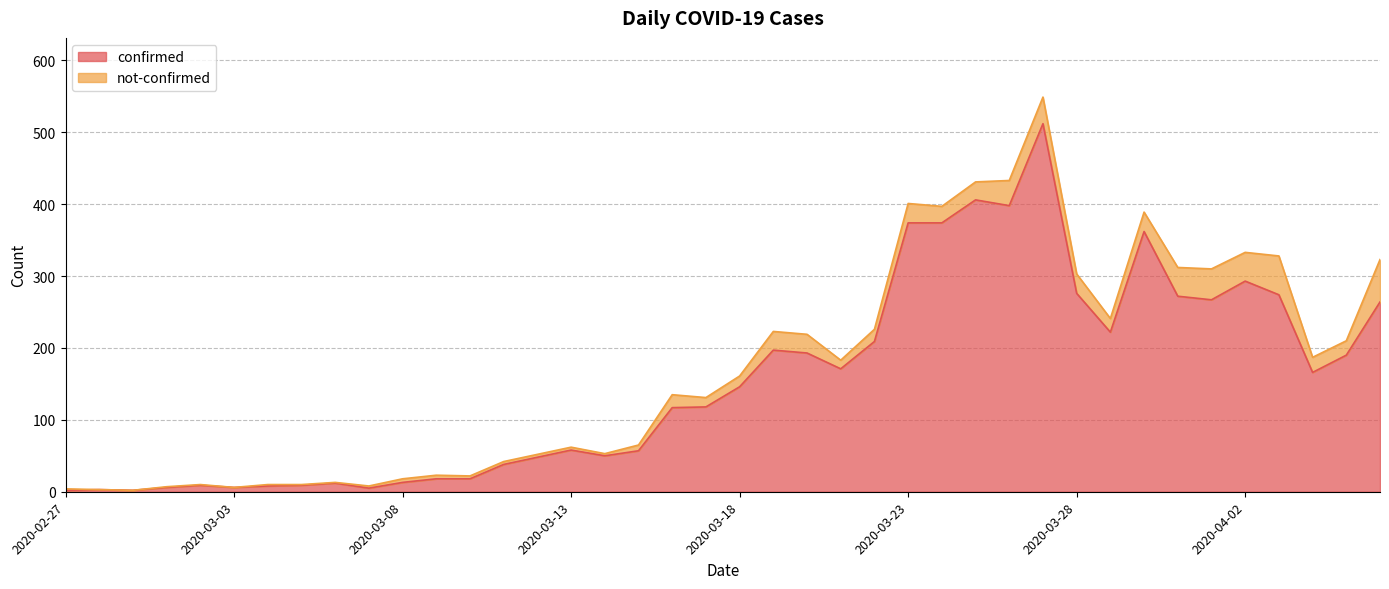

The chart shows a value of 2 at 2020-03-05. True or false?

False